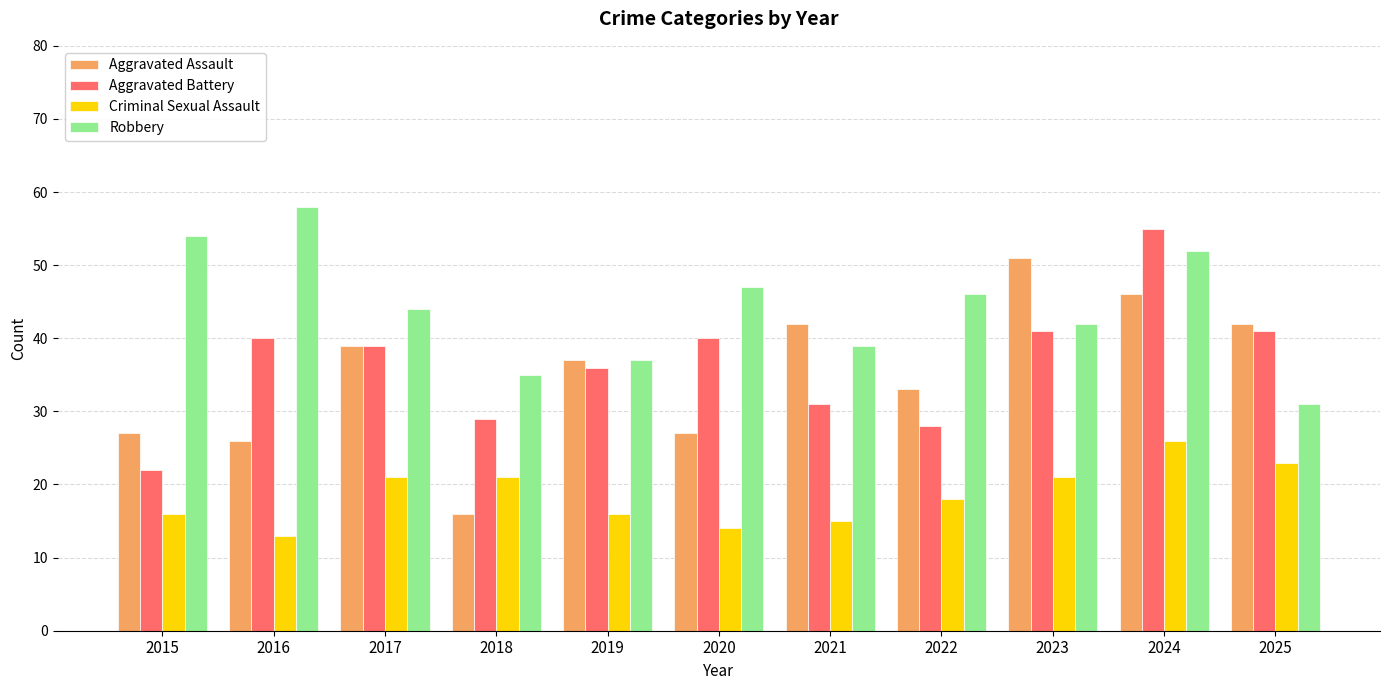

What value does the Aggravated Battery series have at 2019, to the nearest 5?

35